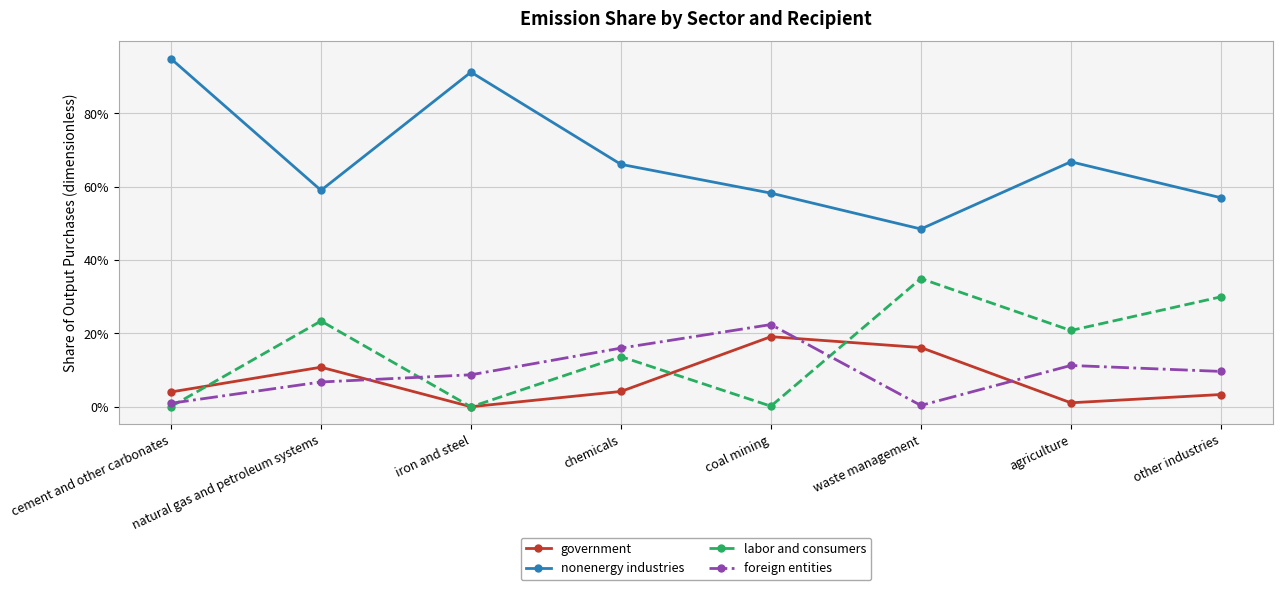

Reading left to right, list all the values displayed in this chart.

government: 0.0	0.1	0.0	0.0	0.2	0.2	0.0	0.0
nonenergy industries: 0.9	0.6	0.9	0.7	0.6	0.5	0.7	0.6
labor and consumers: 0.0	0.2	0.0	0.1	0.0	0.3	0.2	0.3
foreign entities: 0.0	0.1	0.1	0.2	0.2	0.0	0.1	0.1